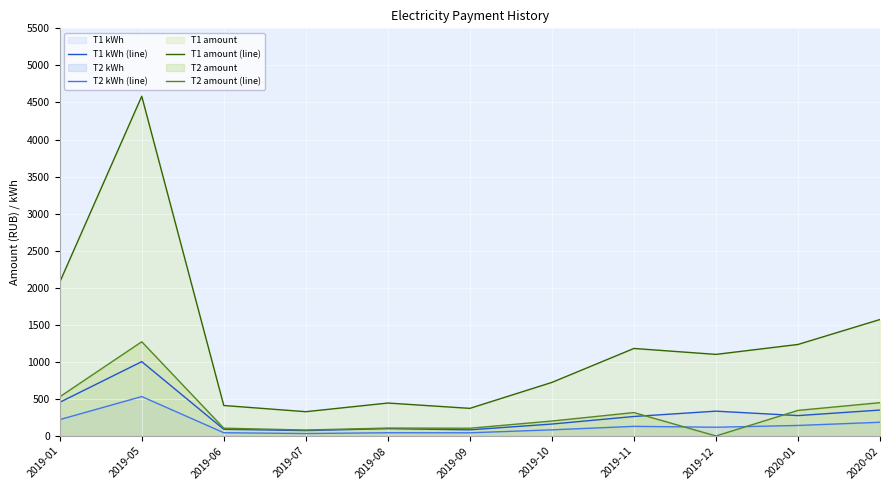

At how many categories does at least one series exceed 2849?

1